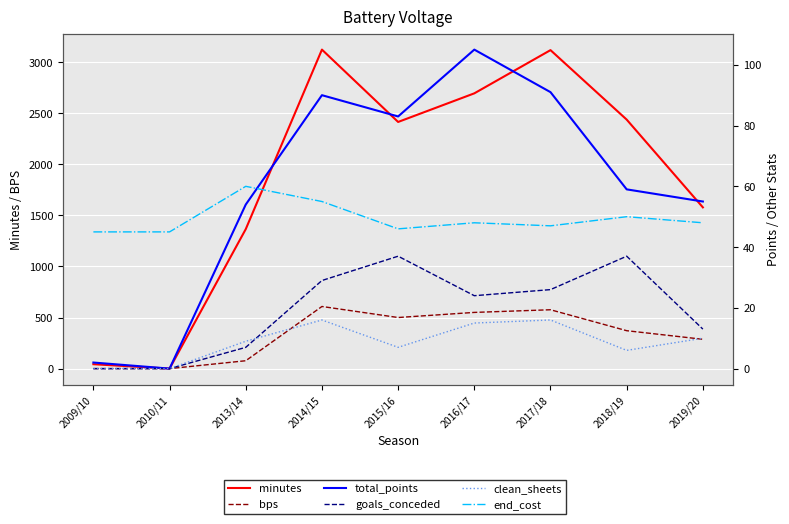

Which series ends up on top after the final intersection of bps and end_cost?

bps